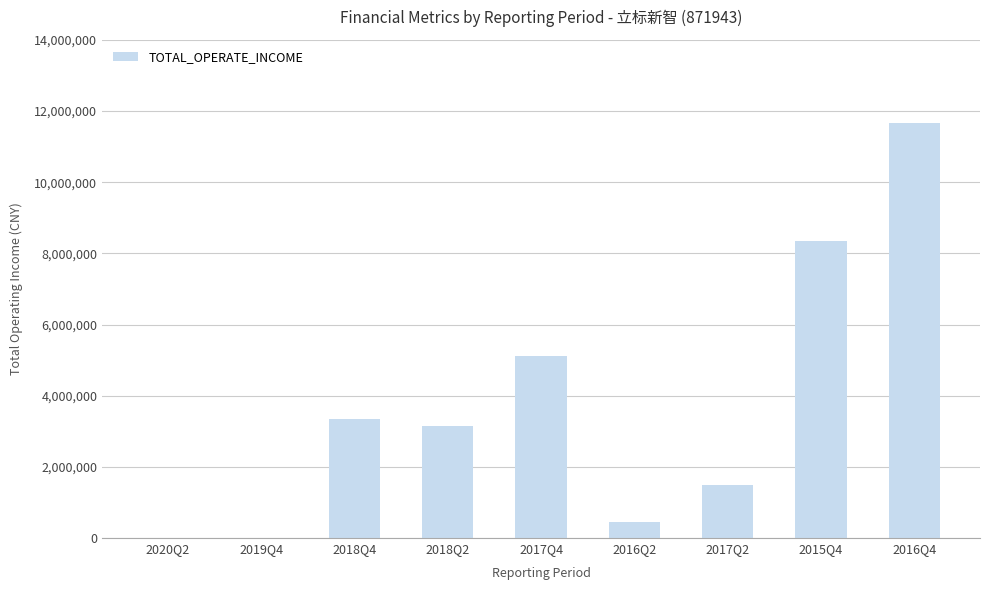

Which category has the highest value across all series?

2016Q4